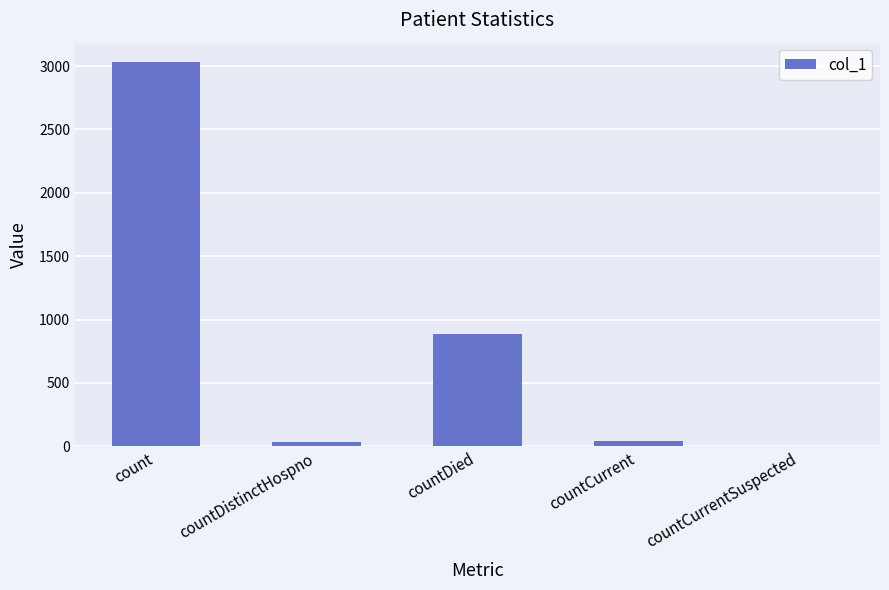

Does the chart contain stacked bars?

No